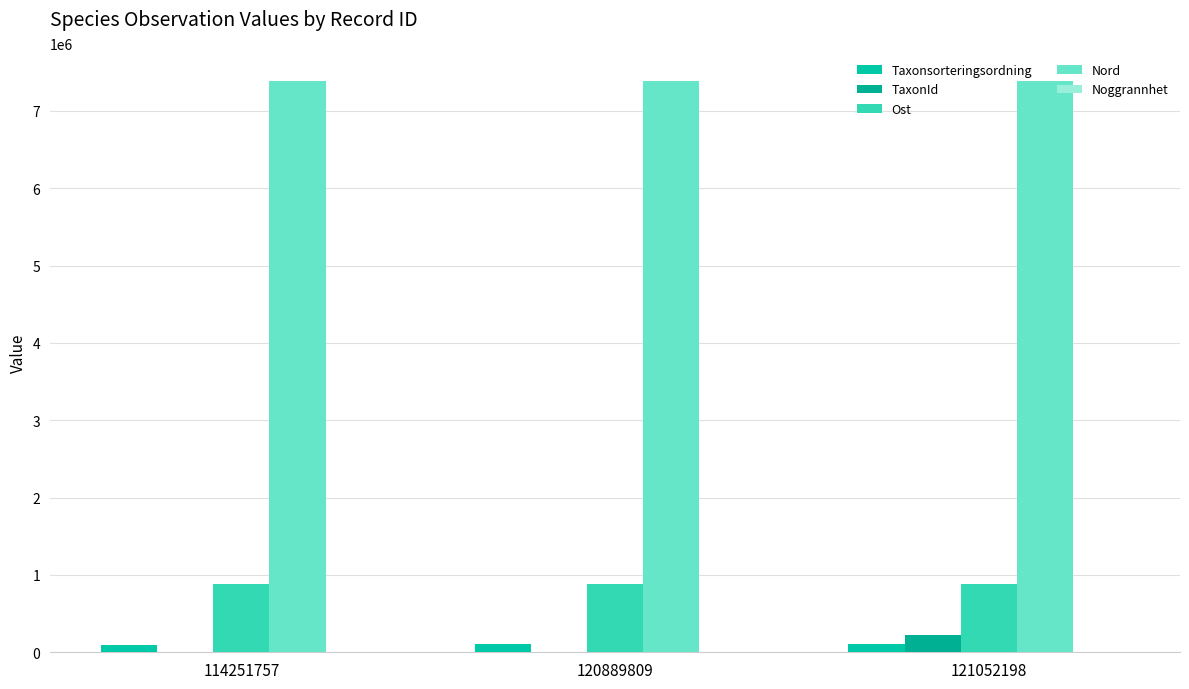

What is the sum of the TaxonId values at 121052198 and 120889809?

222044